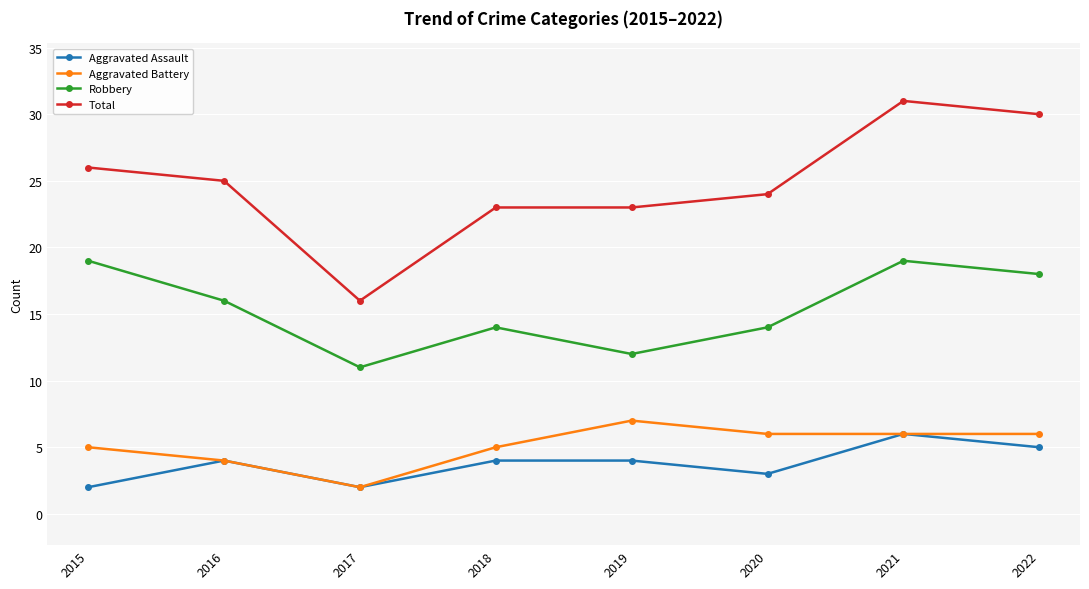

What is the value of the Aggravated Assault point at the 5th from the left?

4